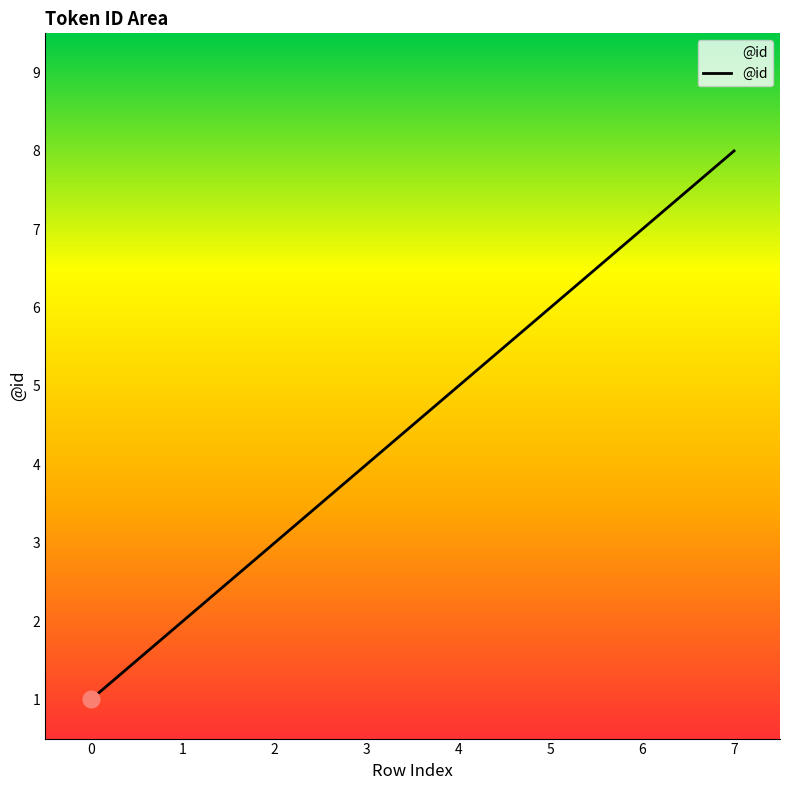

Reading left to right, extract all data points from this chart.

0=1	1=2	2=3	3=4	4=5	5=6	6=7	7=8